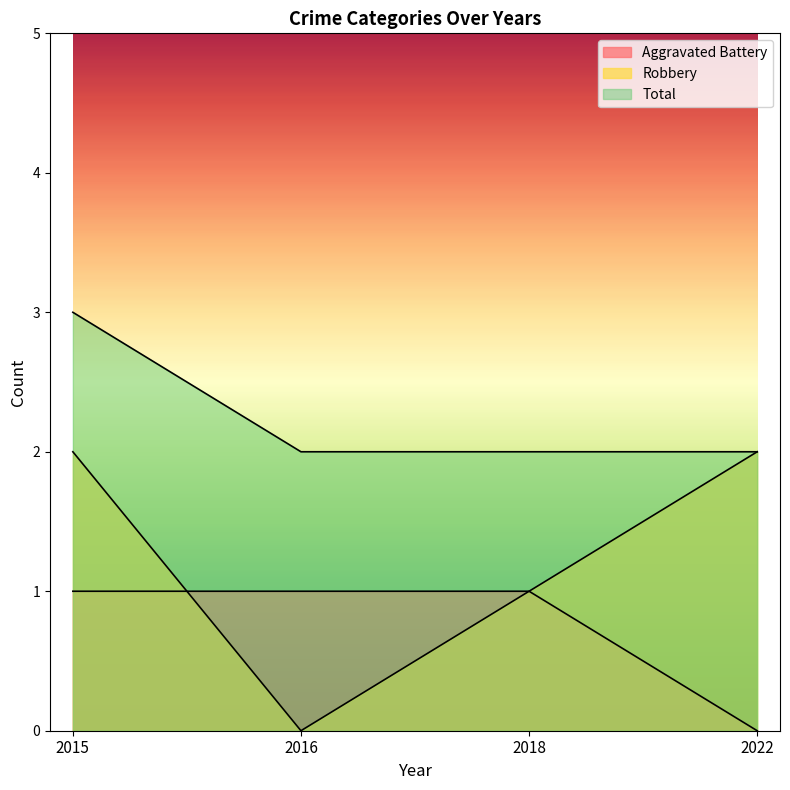

Which series has the largest total across all categories?

Total